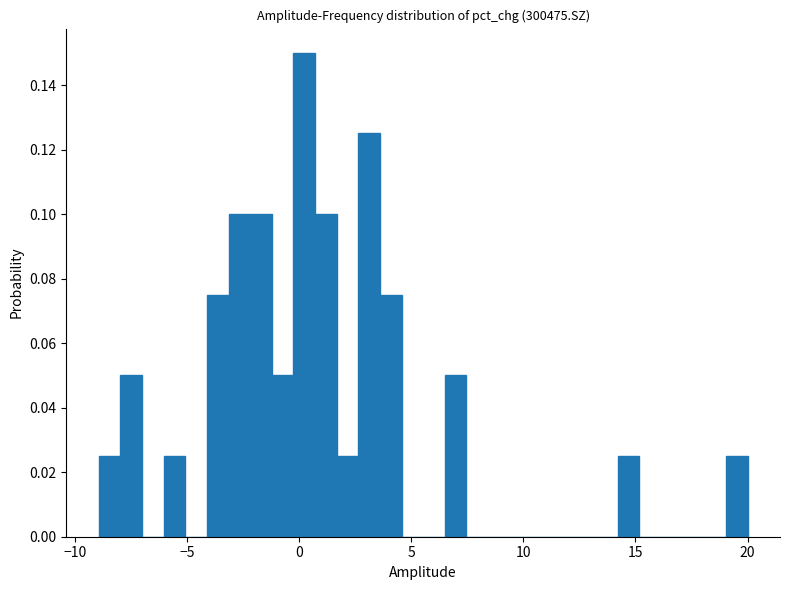

Read against the x-axis, roughly where is the centre of the tallest bar?

0.0